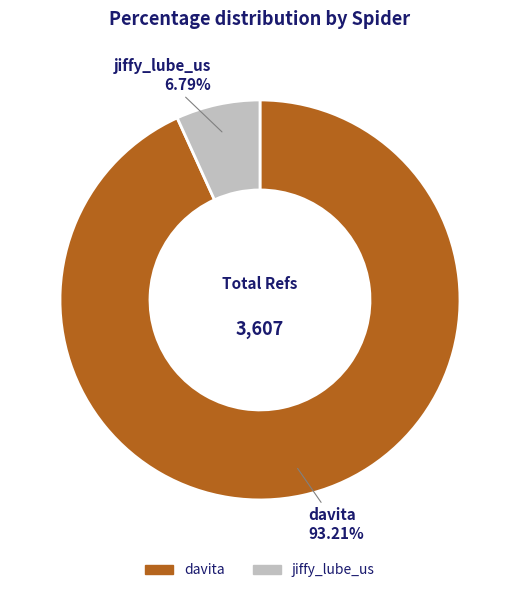

To the nearest percent, what is the difference between the largest and smallest slice percentages?

86%